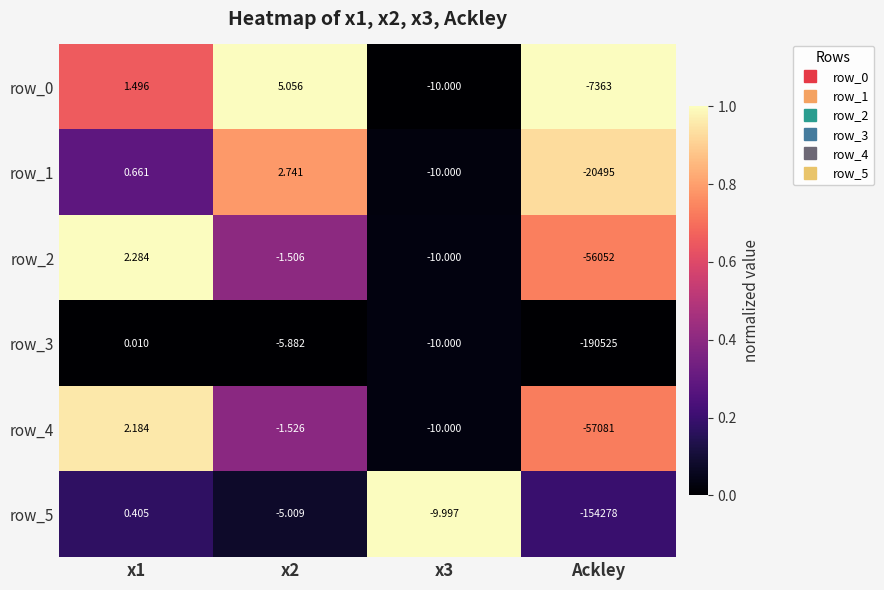

Is the value of row_1 at x3 greater than the value of row_5 at Ackley?

Yes